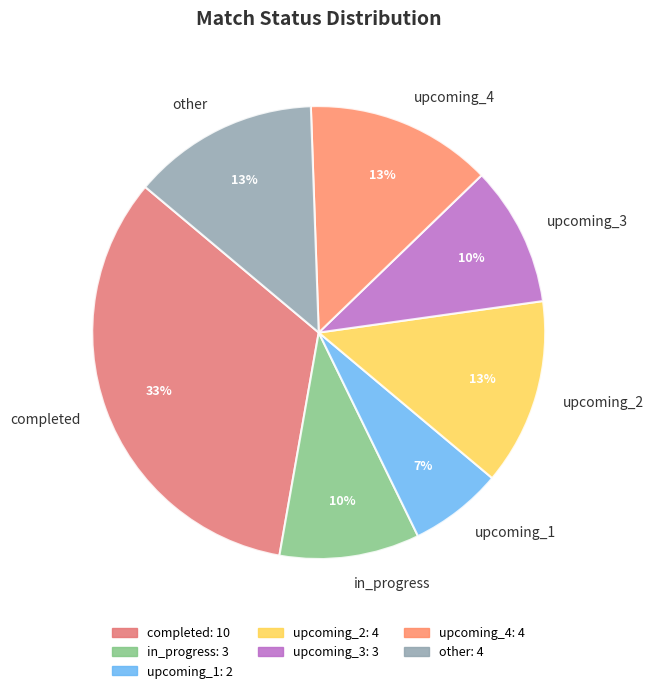

Is there a majority slice in this chart?

No